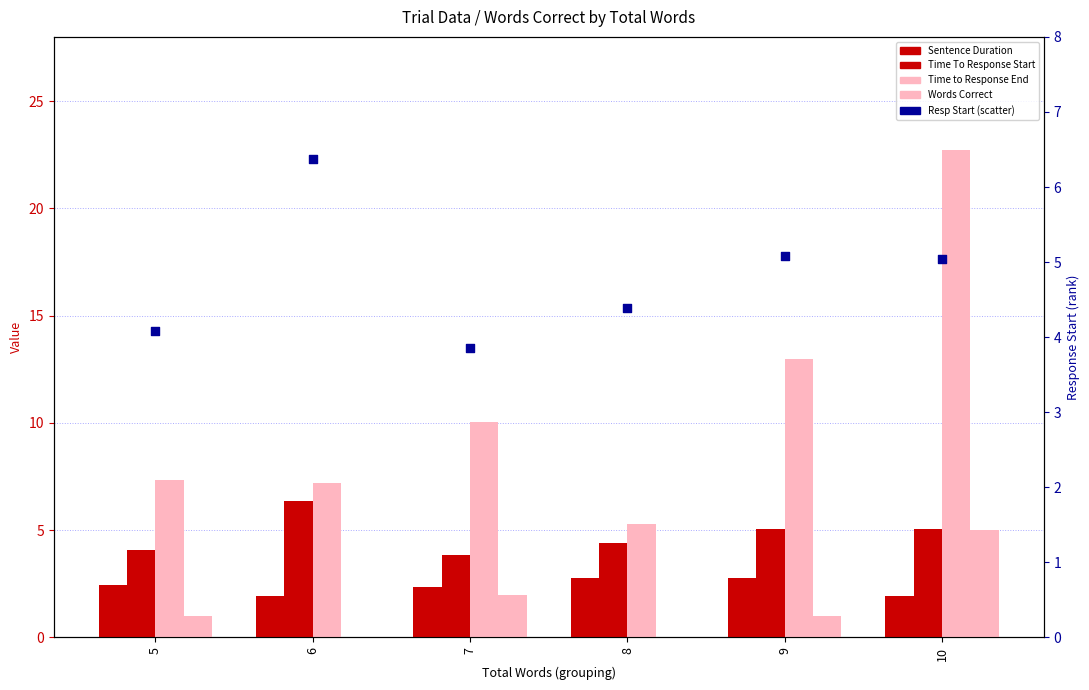

Which series contains the lowest Y value?

Words Correct